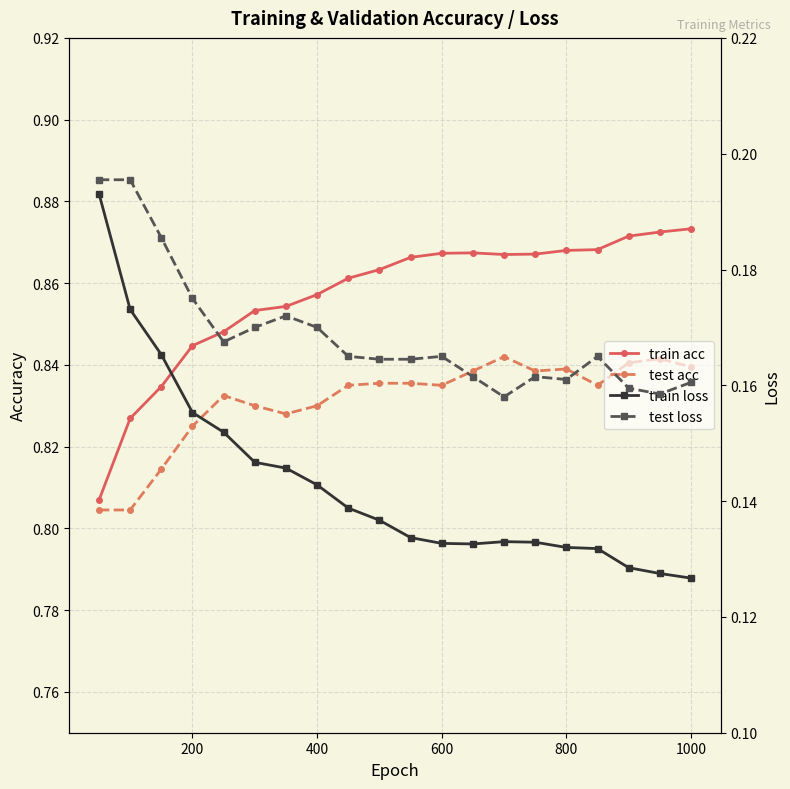

Which series has the widest spread of values?

train acc